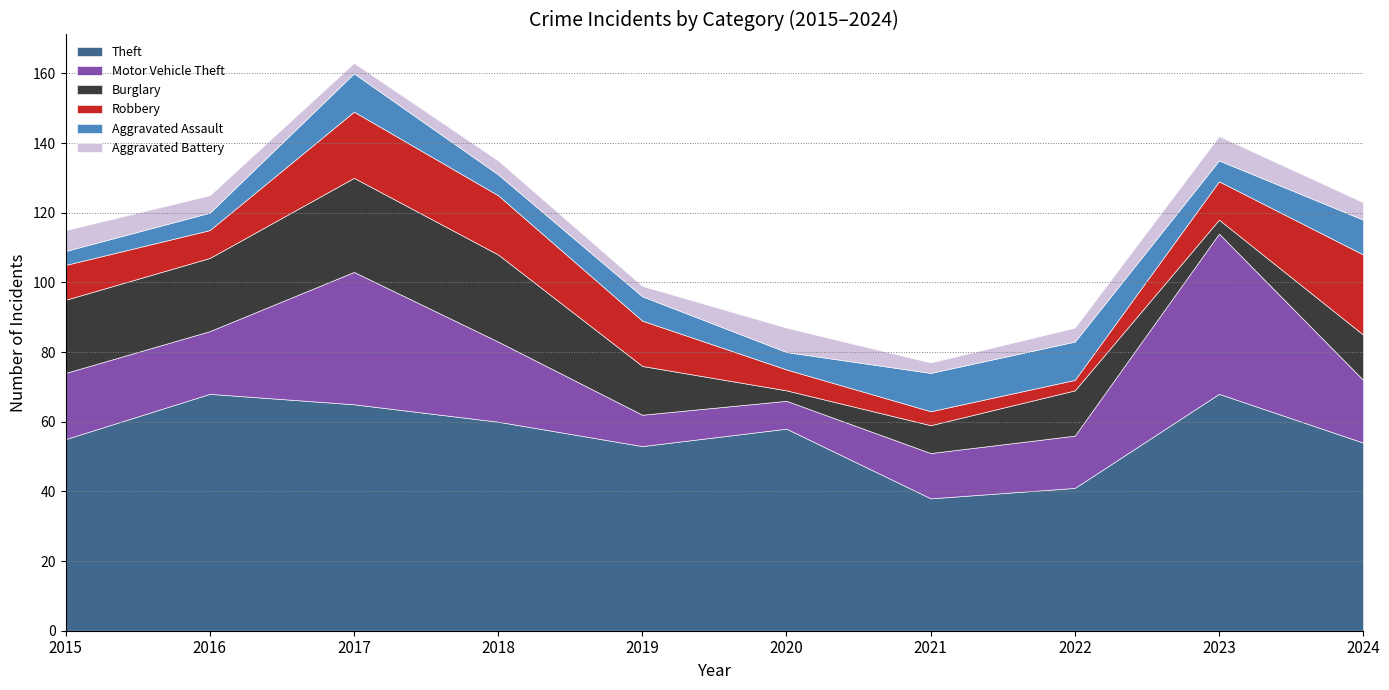

What value does the Burglary series have at 2018, to the nearest 10?

20